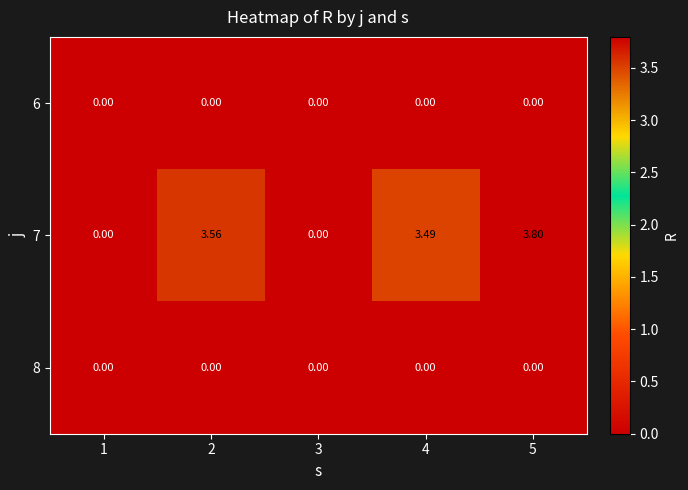

Is the value of 6 at 5 greater than the value of 7 at 4?

No